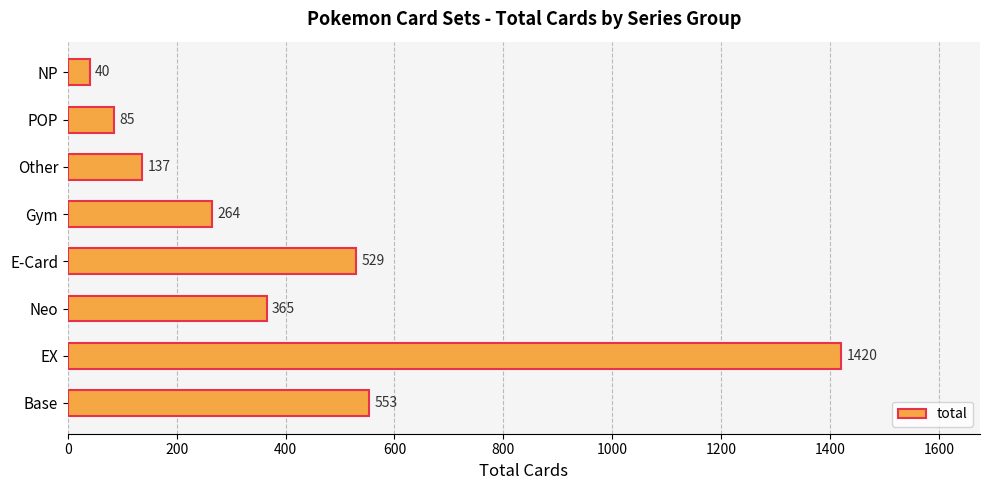

Rank the categories by value from highest to lowest.

EX, Base, E-Card, Neo, Gym, Other, POP, NP